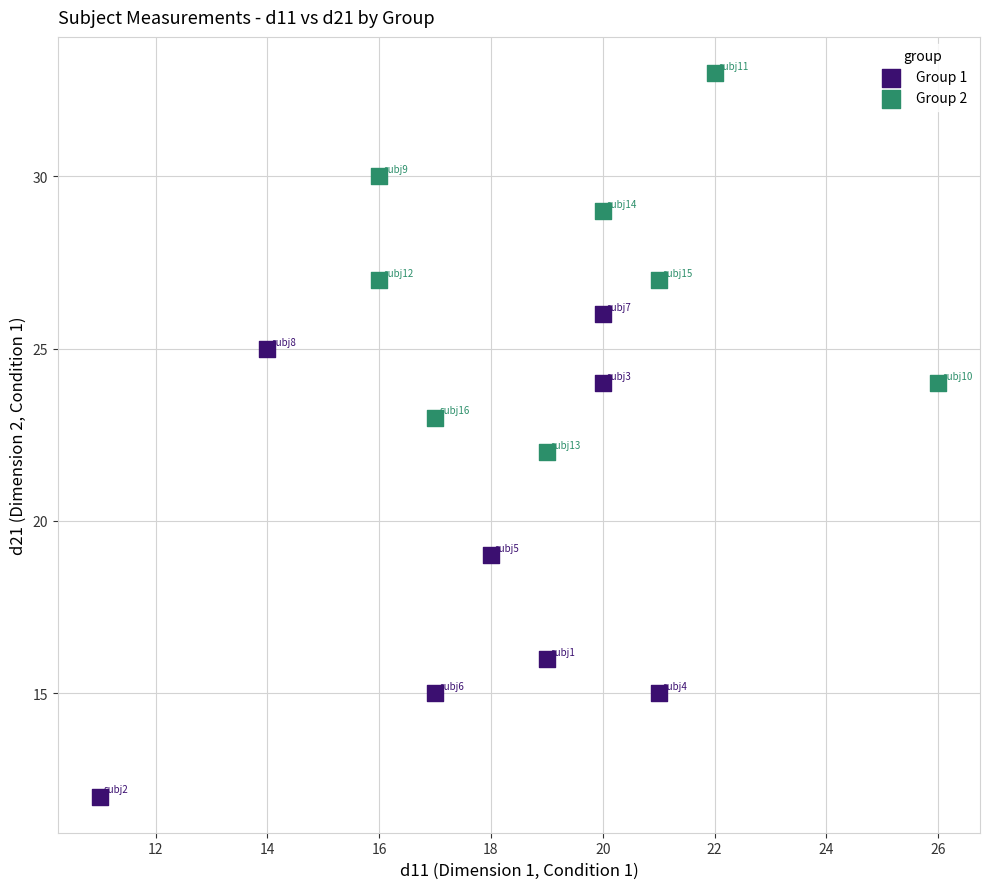

Which series reaches the maximum Y coordinate?

Group 2